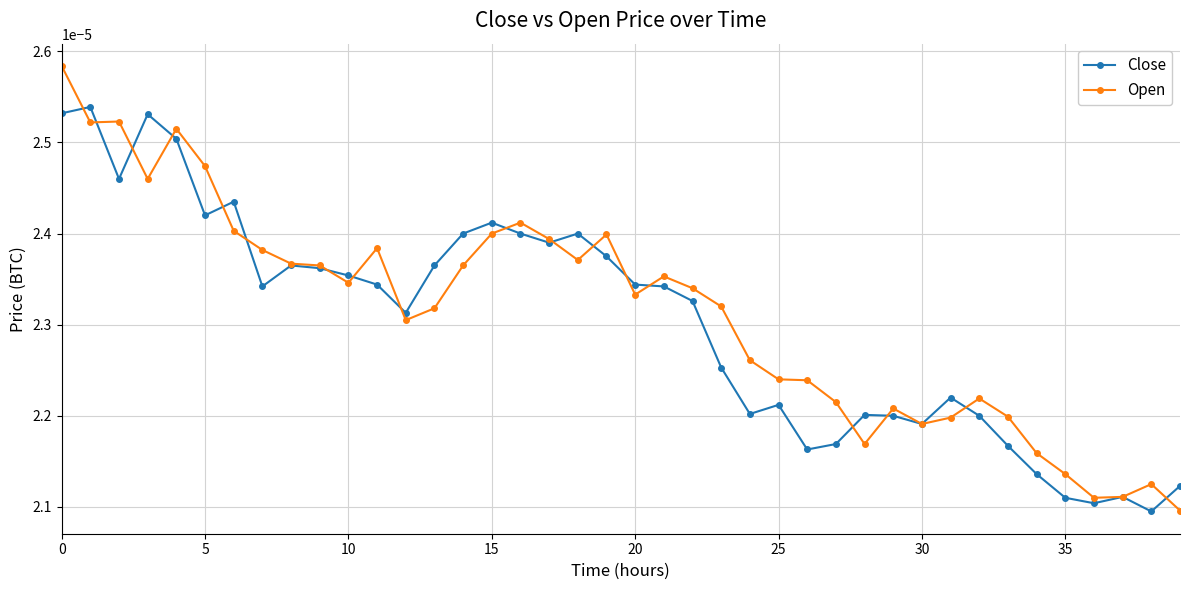

Which series has the widest spread of values?

Open